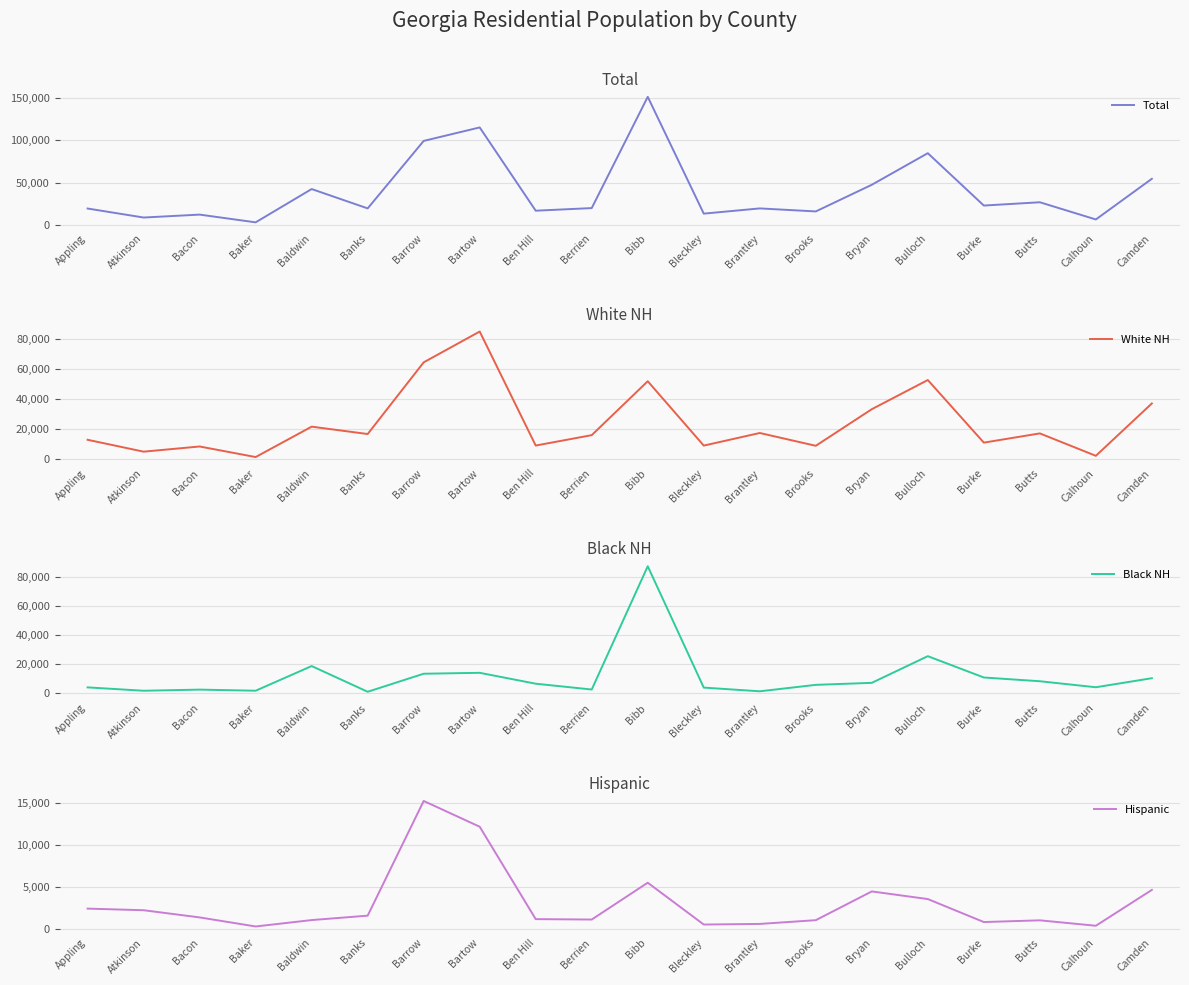

Count the number of data series in this chart.

4